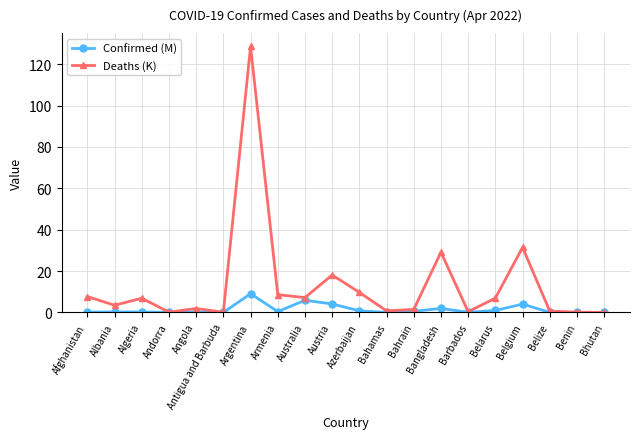

What is the label of the 2nd point from the left?

Albania